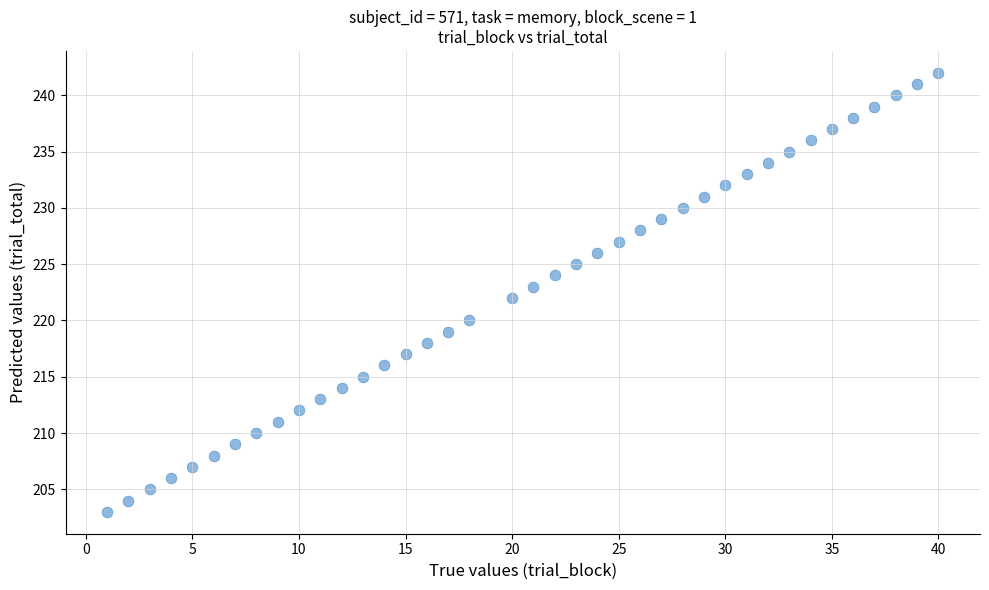

What is the range of X values (max minus min)?

39